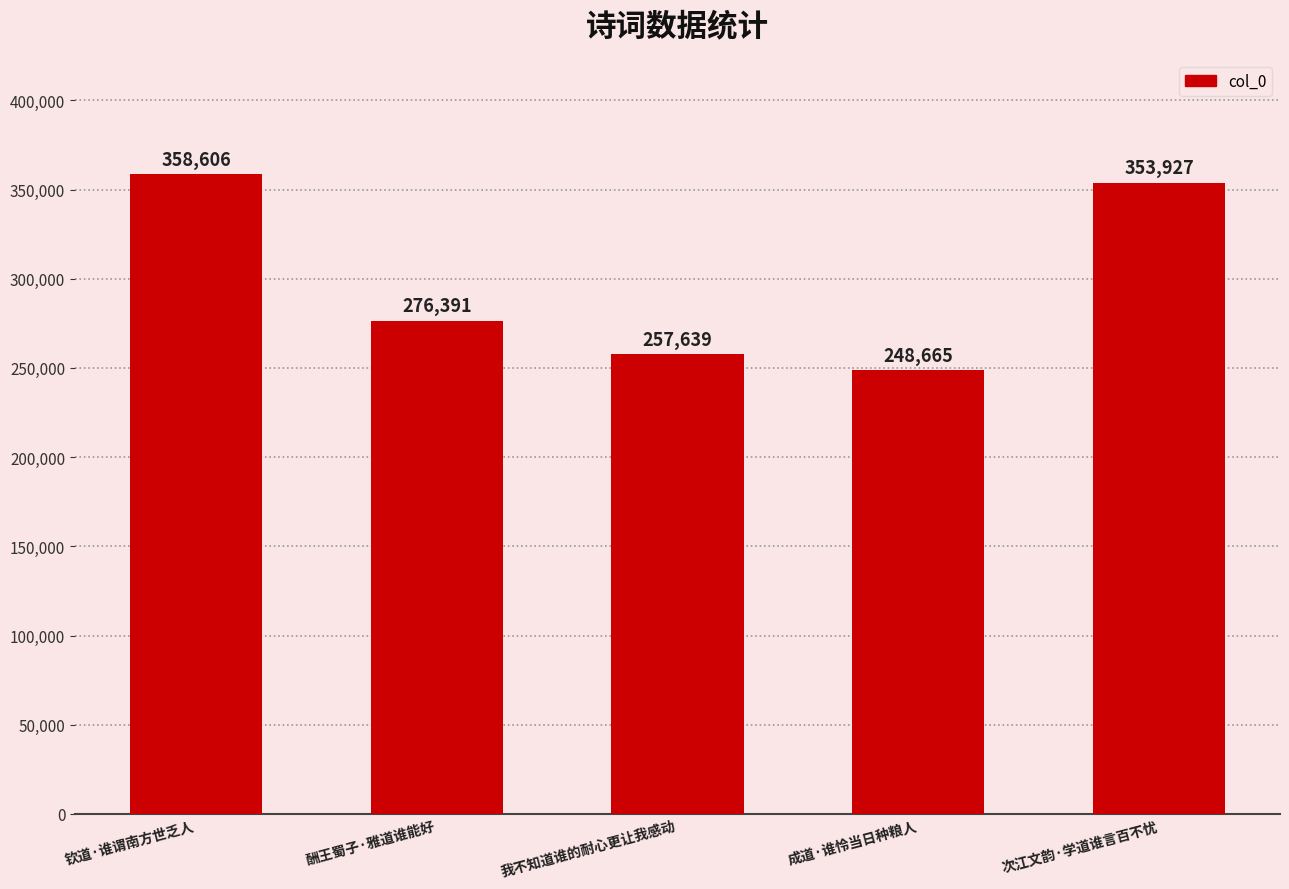

Which category has the highest value across all series?

钦道·谁谓南方世乏人